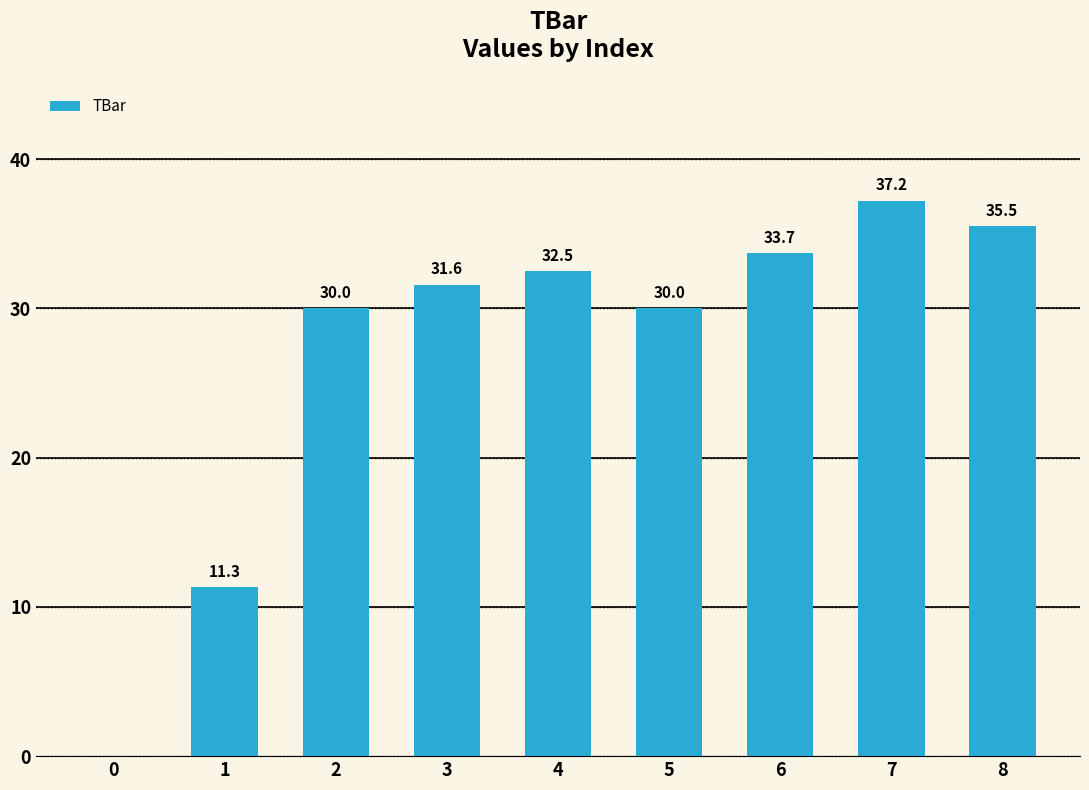

How many series are shown in this chart?

1